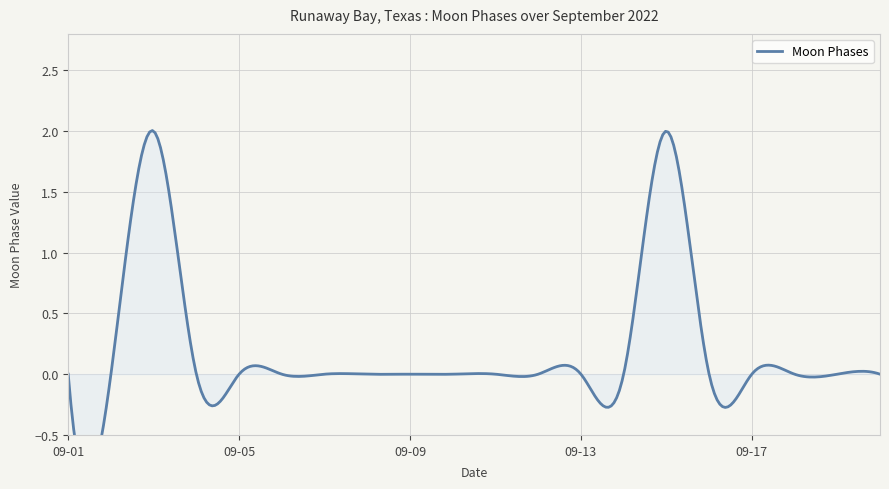

At which category does the chart reach its minimum across all series?

2022-09-01